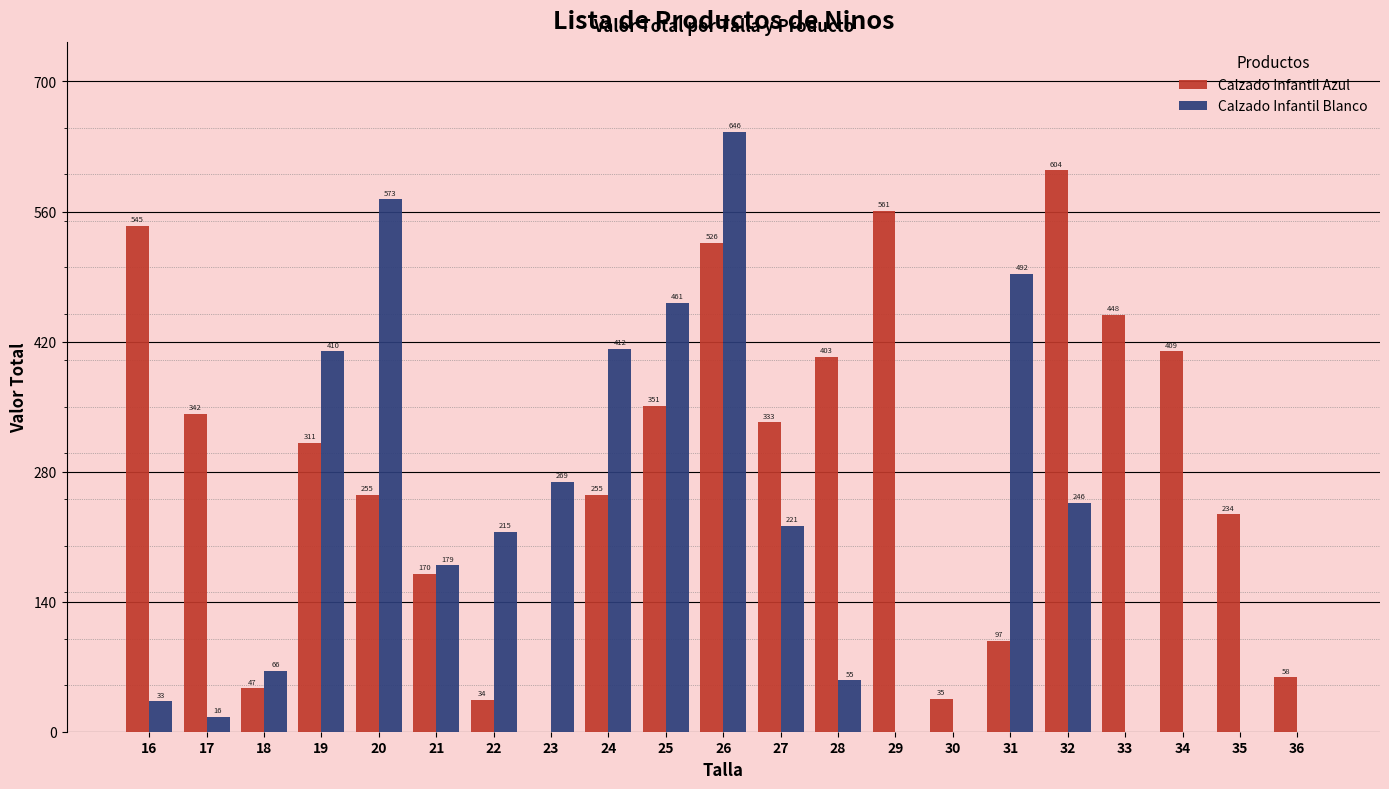

The value of Calzado Infantil Blanco at 20 is 573.1. True or false?

True